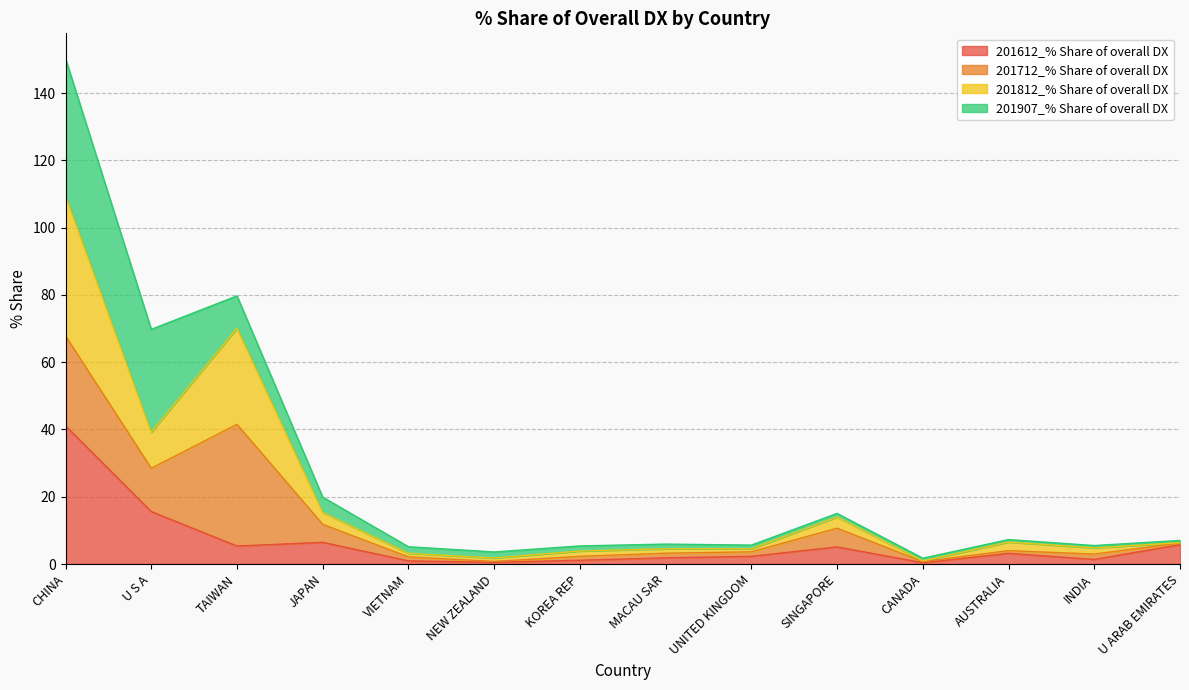

What is the highest value of the 201612_% Share of overall DX series?

41.1